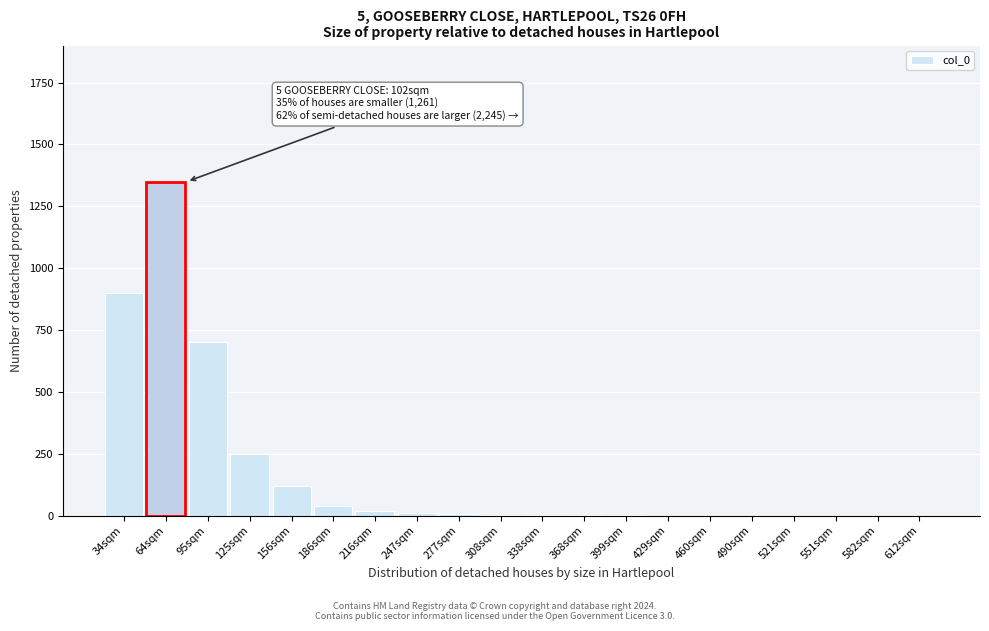

True or false: the data shows 336 at 64sqm.

False